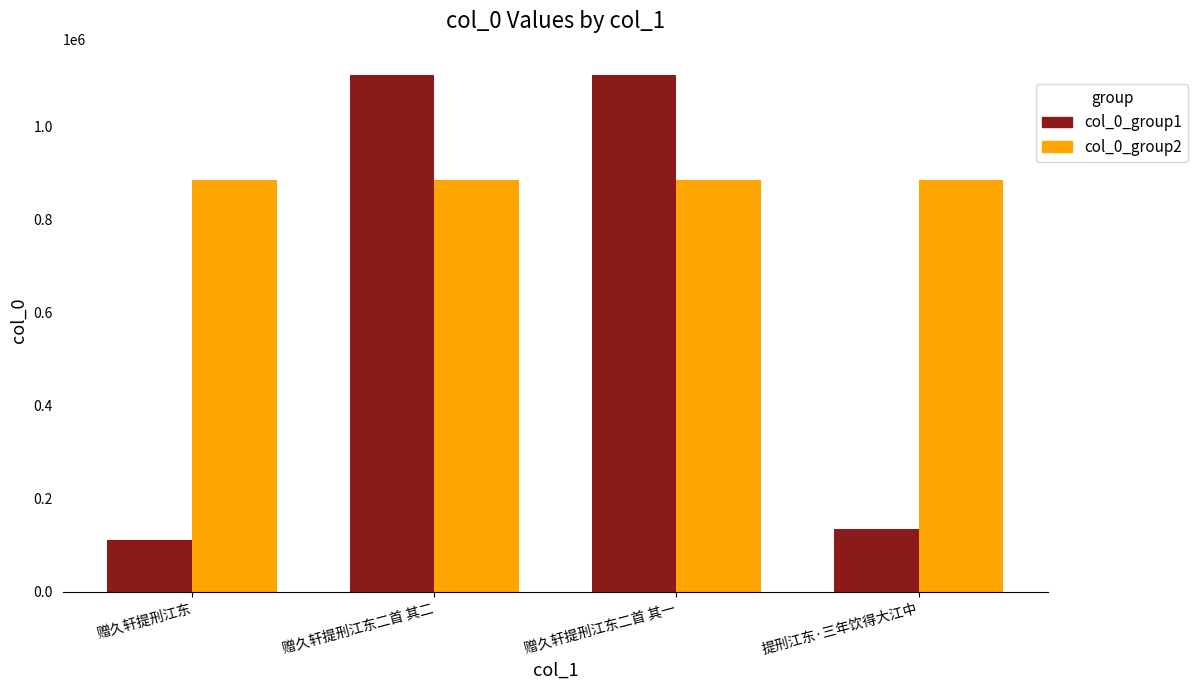

What position from the right is 赠久轩提刑江东?

4